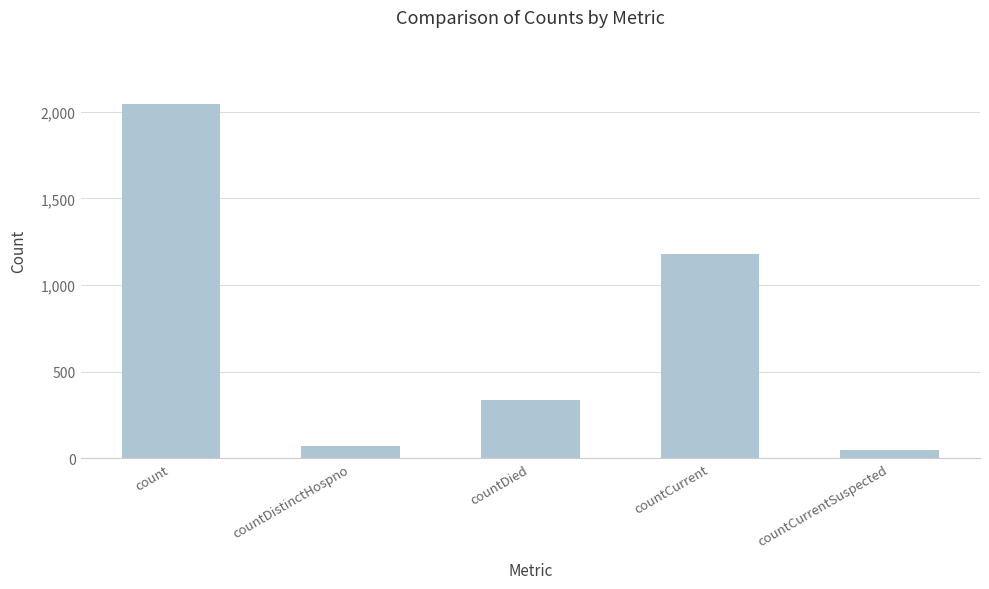

What is the label of the 4th bar from the left?

countCurrent